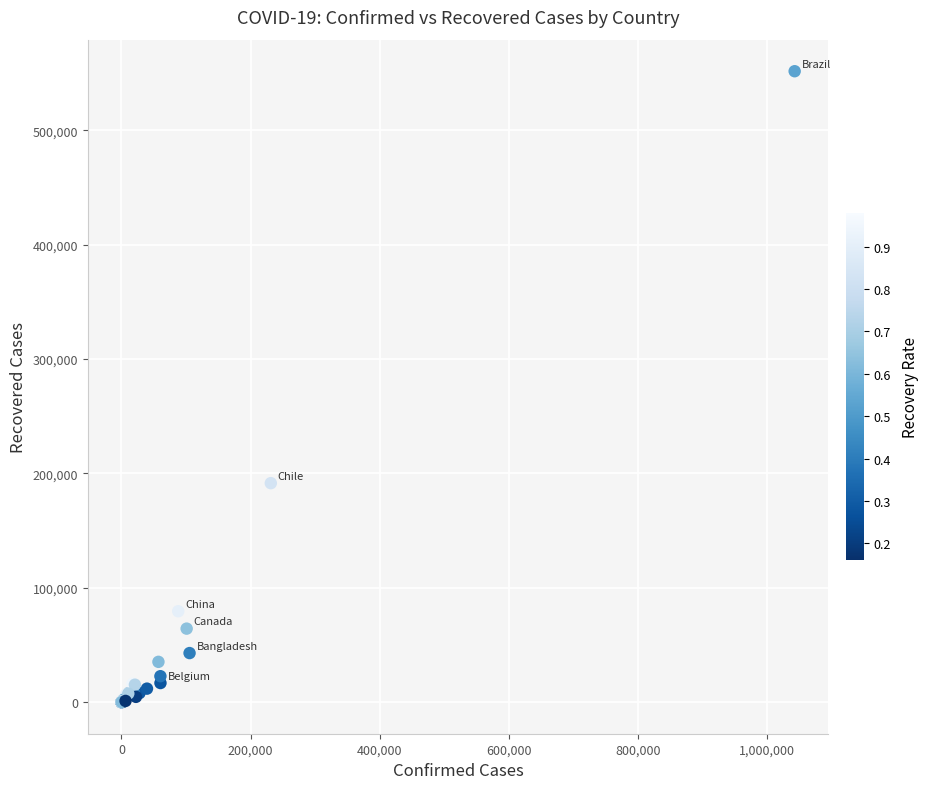

What Y value in the scatter plot is closest to 275824?

191491